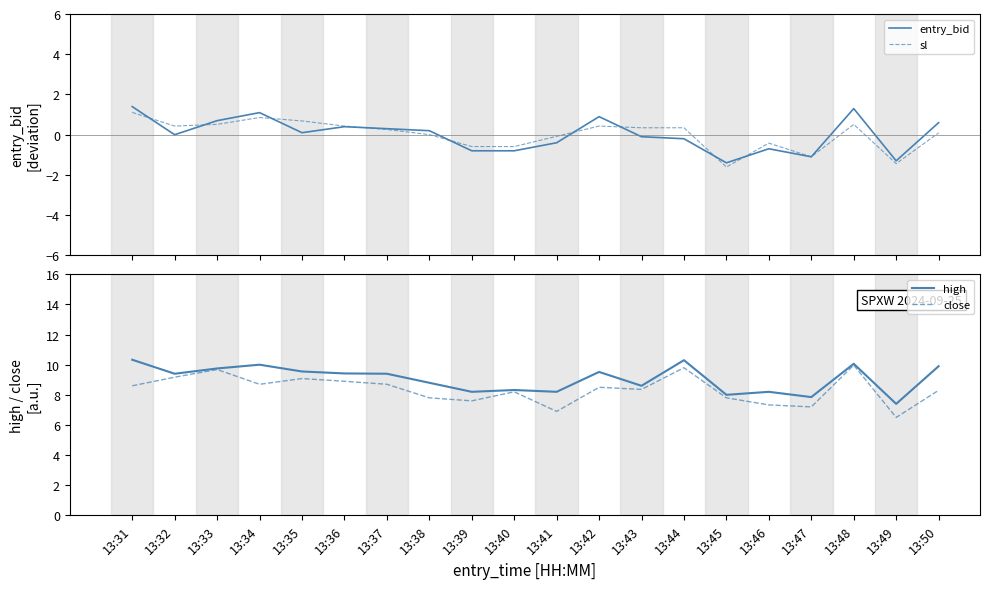

How many series are shown in this chart?

4